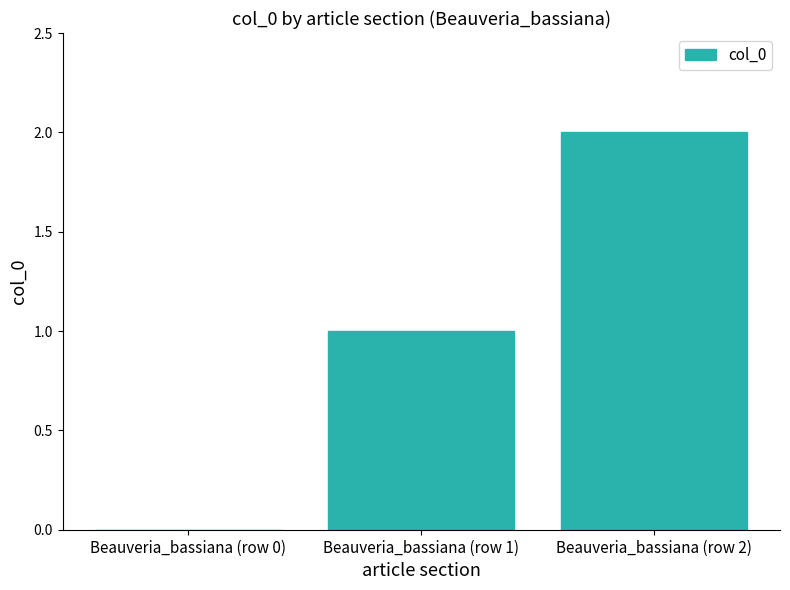

What is the sum of the values at Beauveria_bassiana (row 1) and Beauveria_bassiana (row 2)?

3